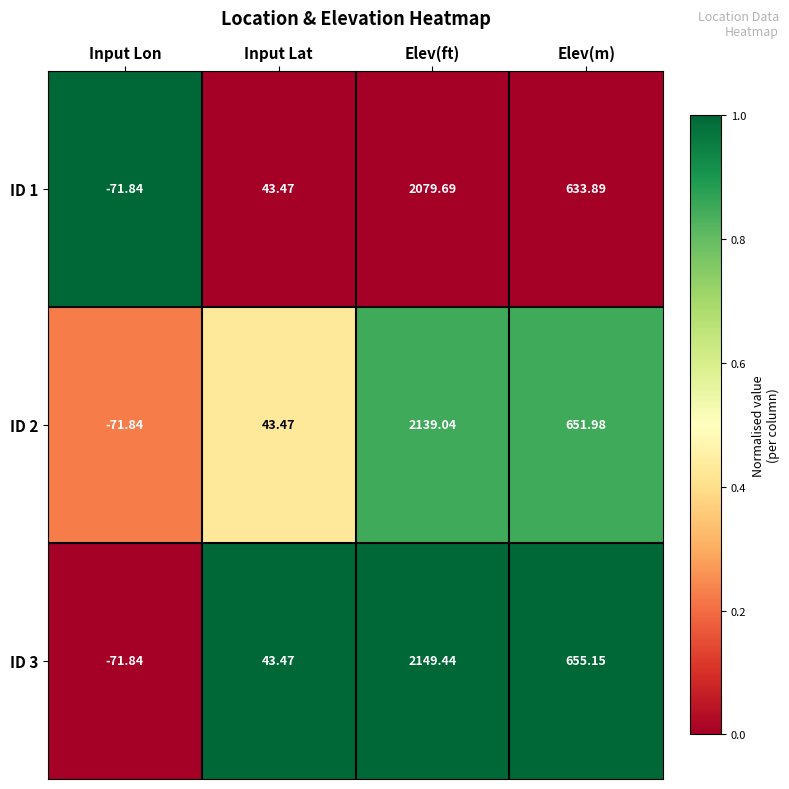

Where is ID 3 nearest to the value 1038?

Elev(m)